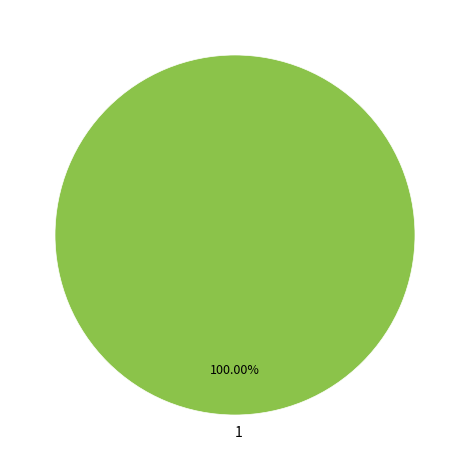

Rank the categories by value from lowest to highest.

1